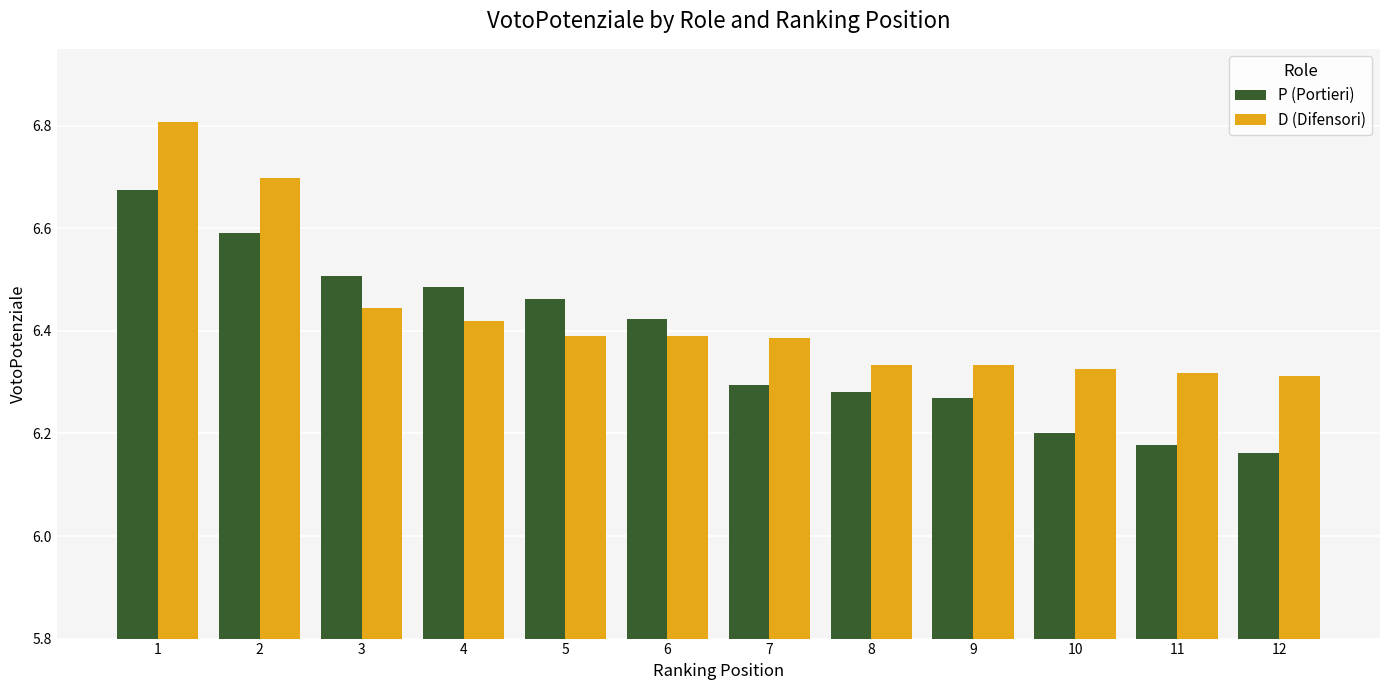

True or false: D (Difensori) has a value of 6.4 at 4.

True